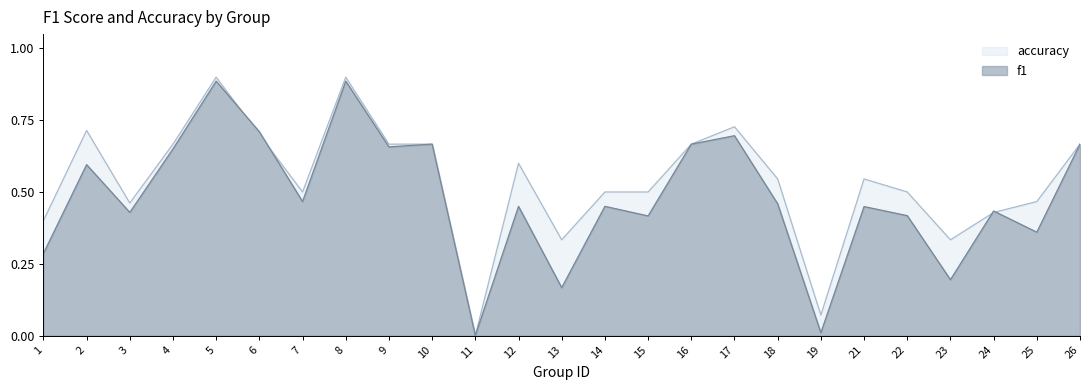

What is the value of the f1 point at the 6th from the left?

0.7